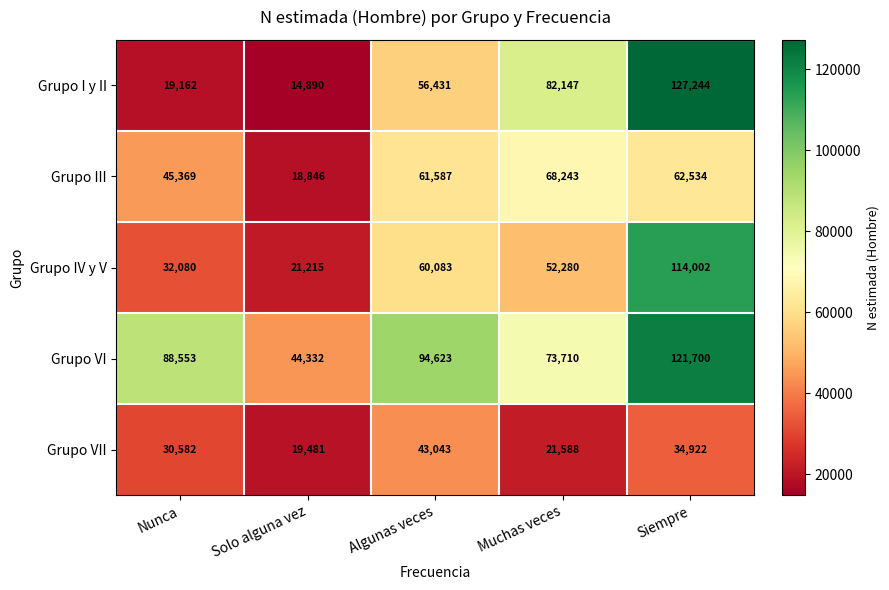

What is the smallest value displayed?

14890